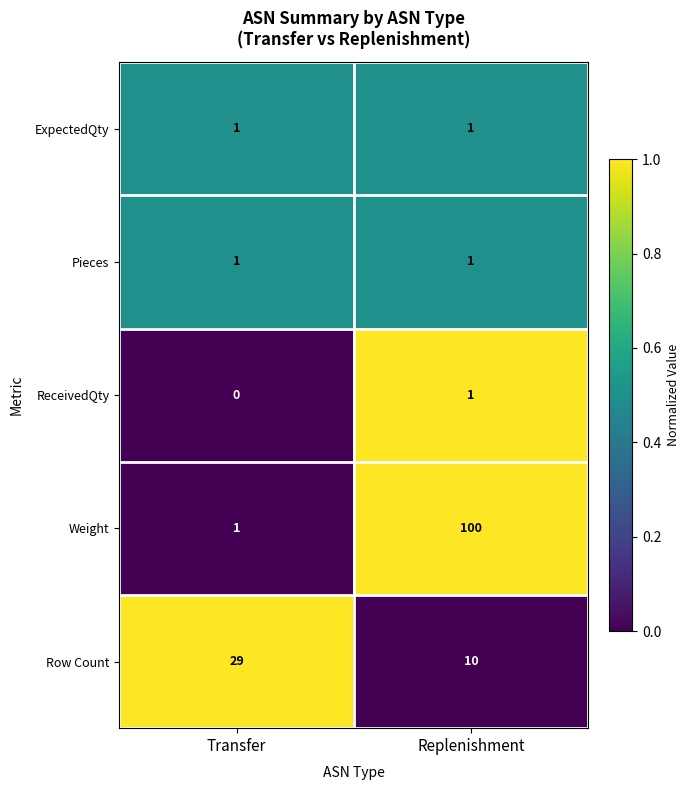

Which series has the largest total across all categories?

Weight